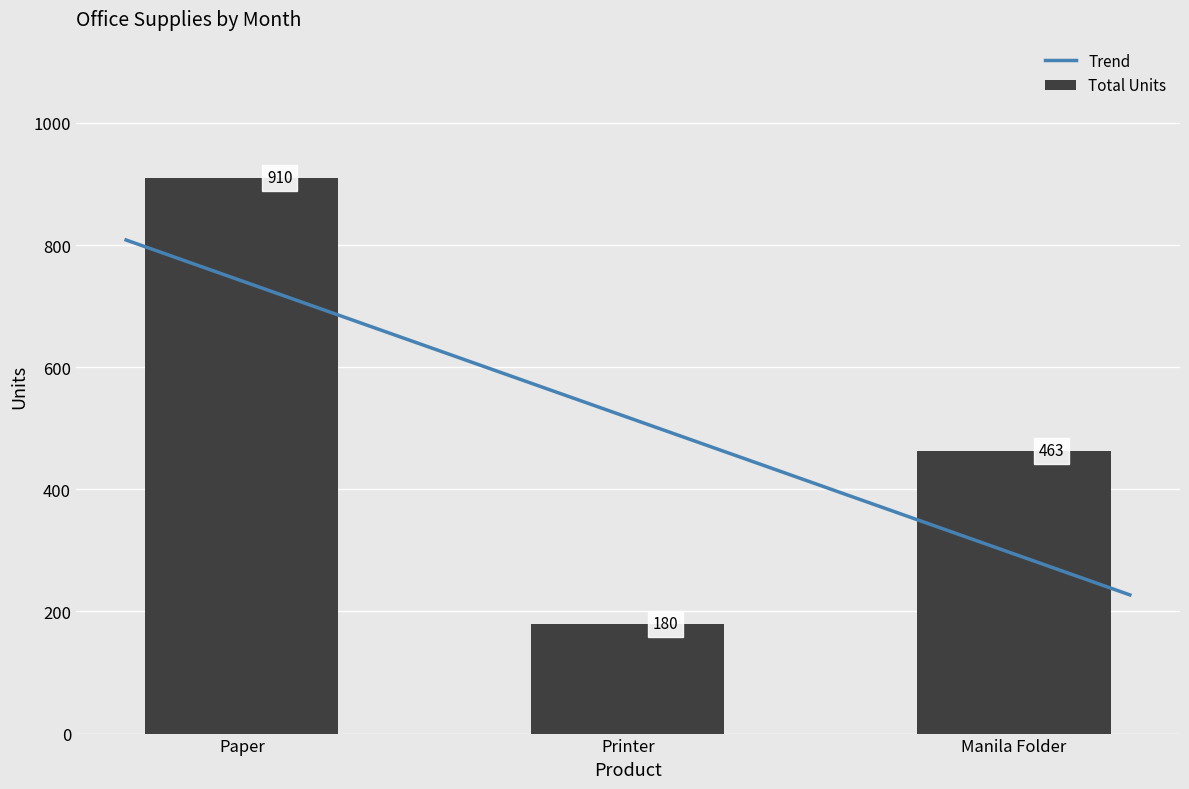

What position from the left is Printer?

2